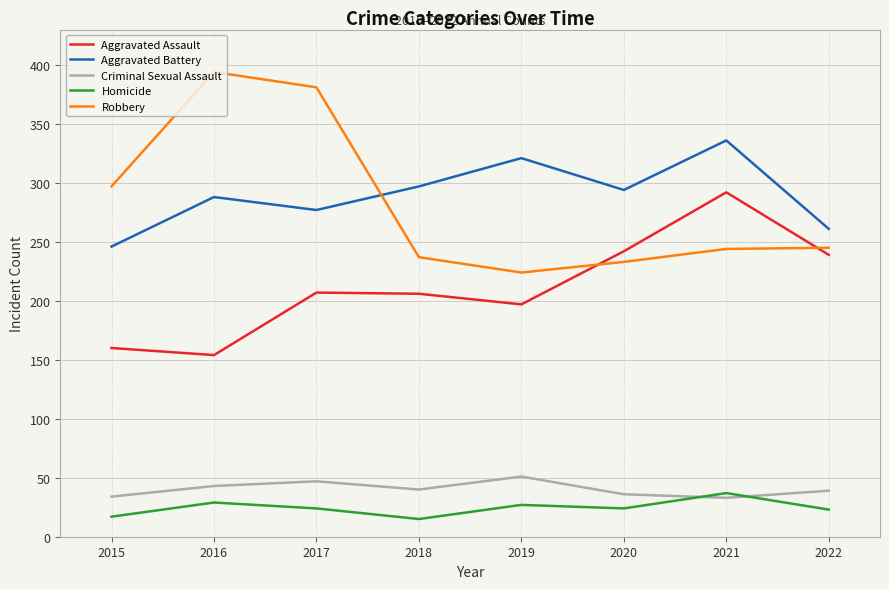

Where do Robbery and Aggravated Assault first cross each other?

2019 and 2020